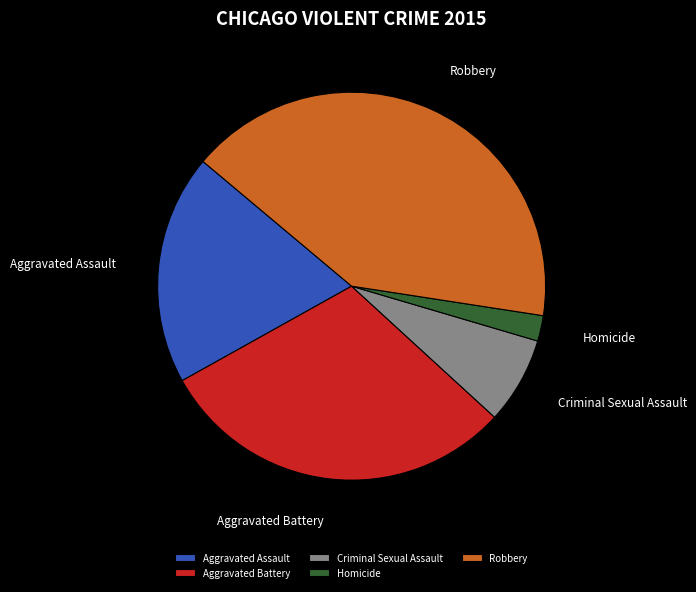

Between Aggravated Battery and Homicide, which is larger?

Aggravated Battery